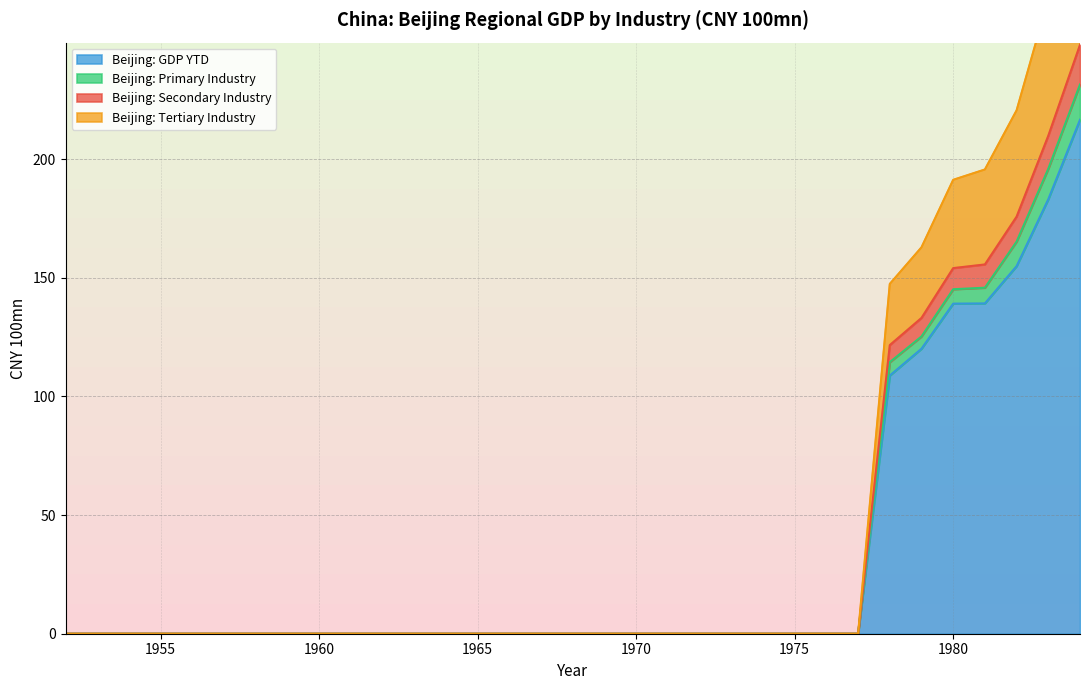

How many values in China: Beijing Municipality: GDP: Tertiary Industry: YTD are above zero?

7